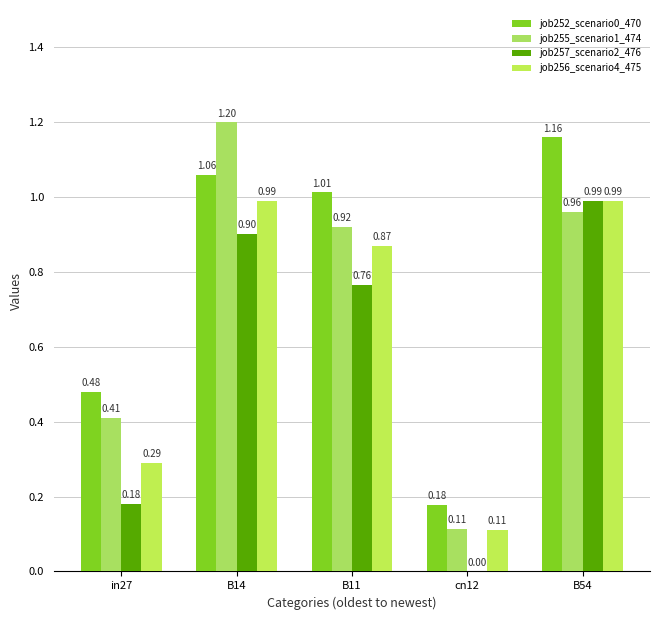

Reading left to right, list all the values displayed in this chart.

job252_scenario0_470: in27=0.5	B14=1.1	B11=1.0	cn12=0.2	B54=1.2
job255_scenario1_474: in27=0.4	B14=1.2	B11=0.9	cn12=0.1	B54=1.0
job257_scenario2_476: in27=0.2	B14=0.9	B11=0.8	cn12=0.0	B54=1.0
job256_scenario4_475: in27=0.3	B14=1.0	B11=0.9	cn12=0.1	B54=1.0